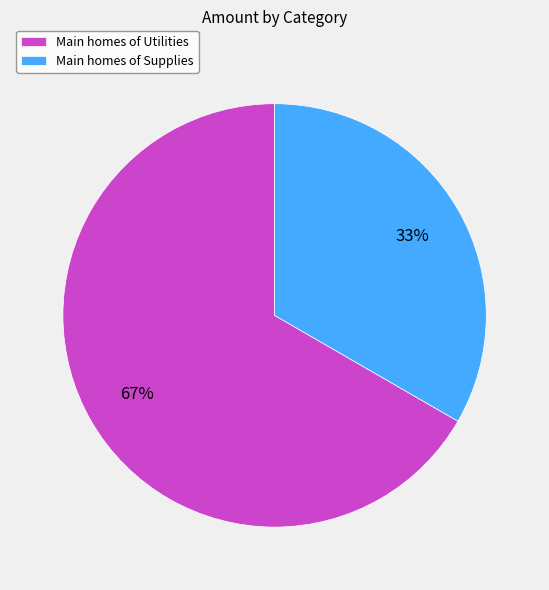

Count the number of slices in the pie.

2